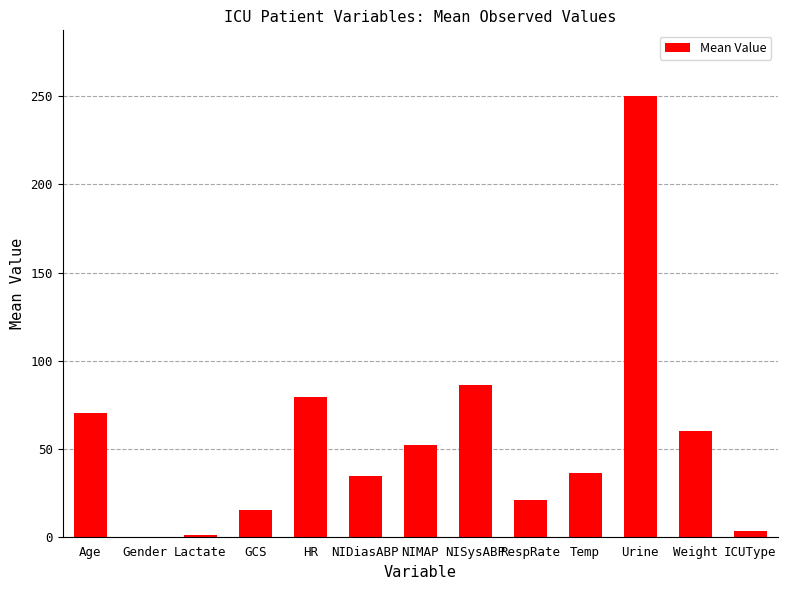

Between RespRate and NIDiasABP, which is larger?

NIDiasABP